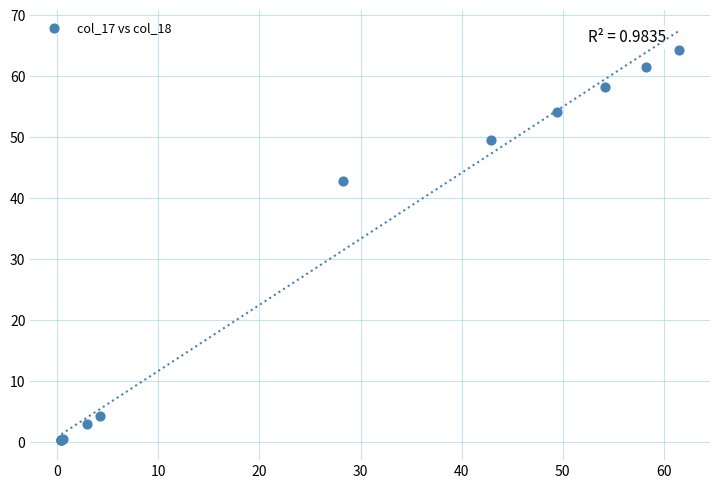

What Y value in the scatter plot is closest to 32?

42.9